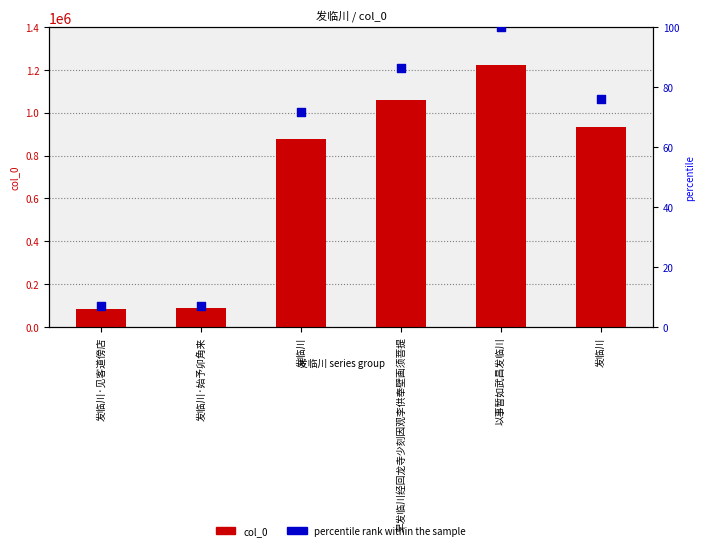

What are all the series names shown in the legend?

col_0, percentile rank within the sample